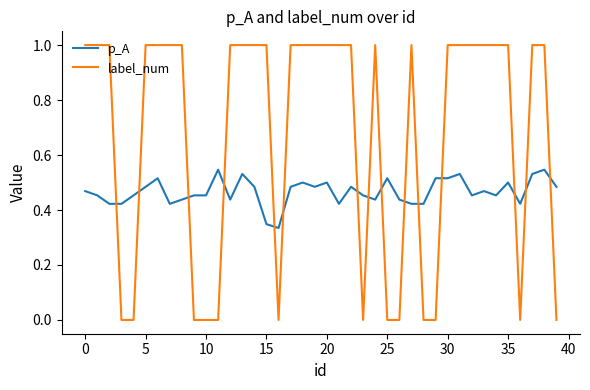

What is the highest value of the label_num series?

1.0